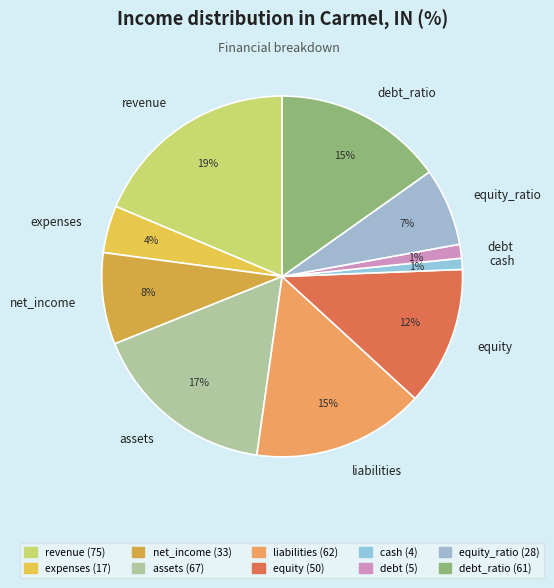

Which slice is the largest?

revenue